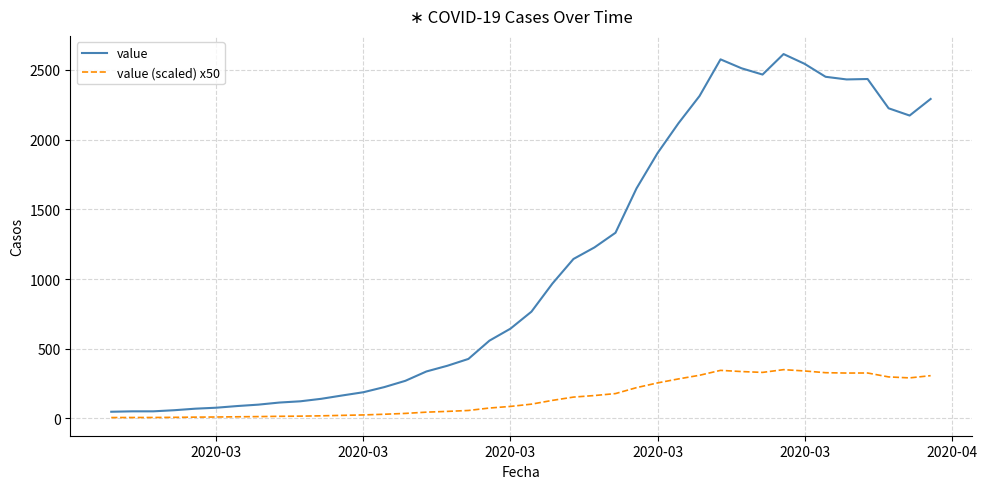

What is the difference between the second highest and second lowest values in the value (scaled) x50 series?

338.1